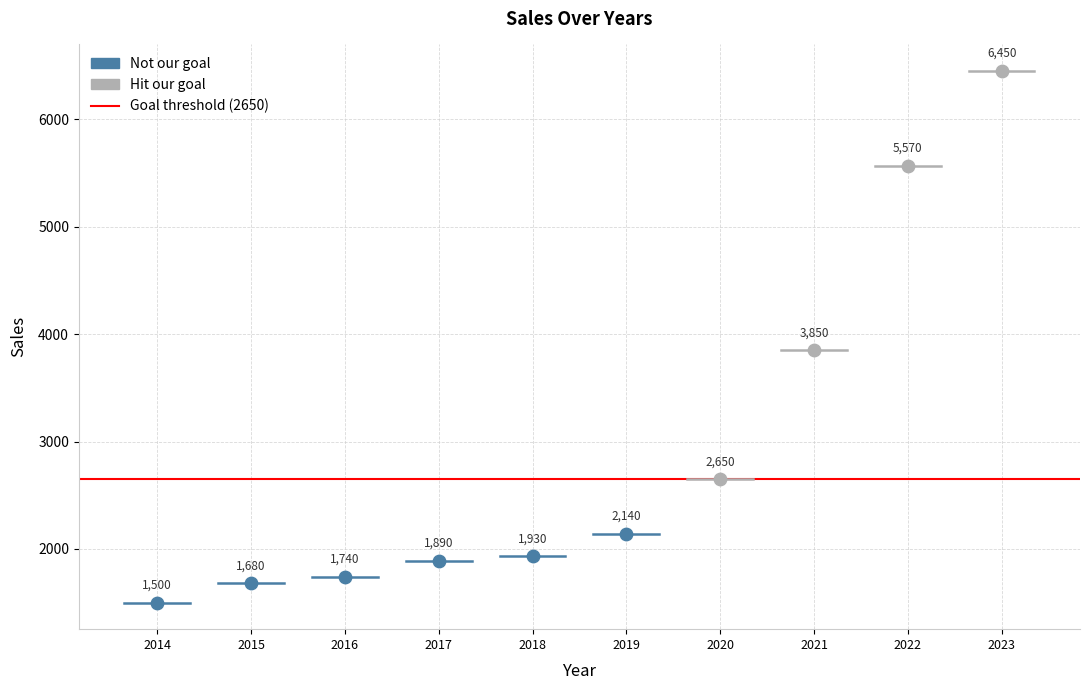

Which series contains the highest Y value?

Hit our goal